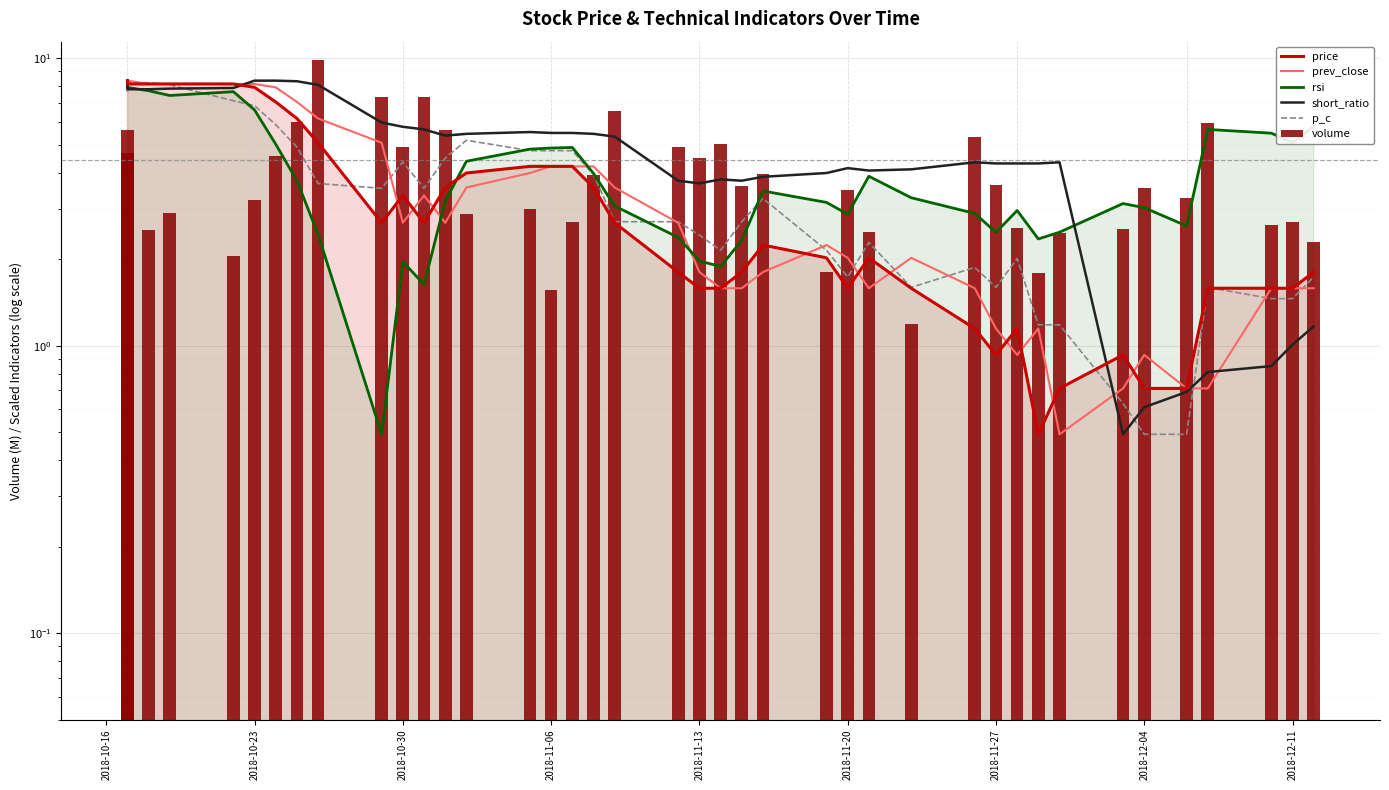

Does the chart contain any negative values?

No